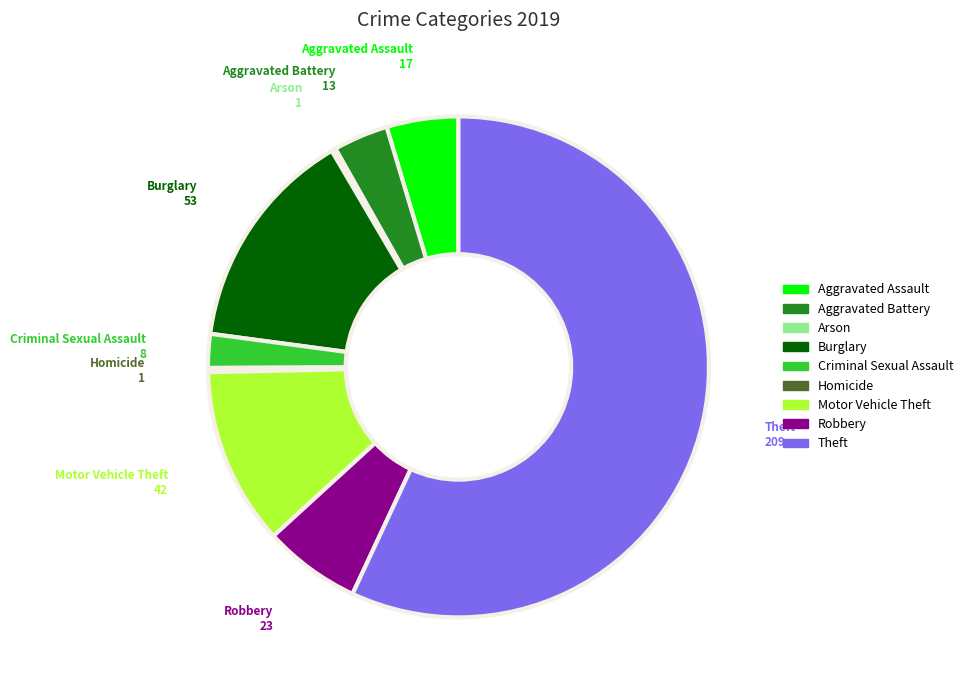

Which slice is the largest?

Theft